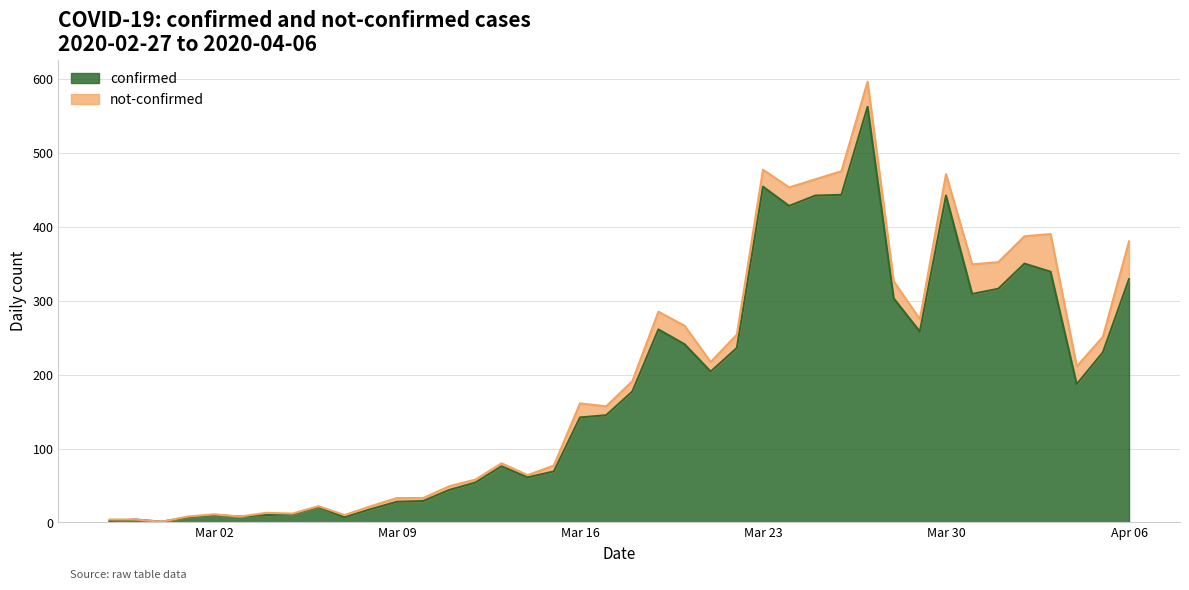

How many data points are less than 177?

20